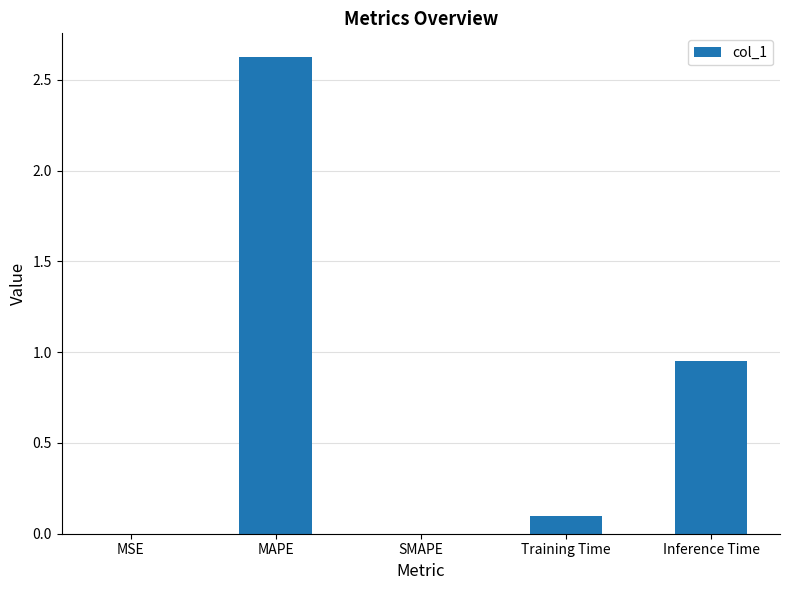

Which category has the highest value across all series?

MAPE